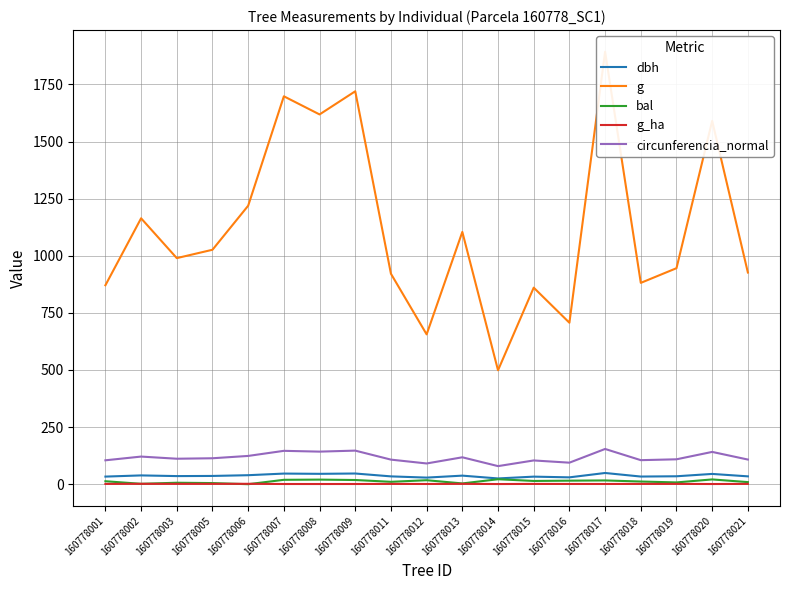

After their last crossing, which series has the higher values: g_ha or bal?

bal